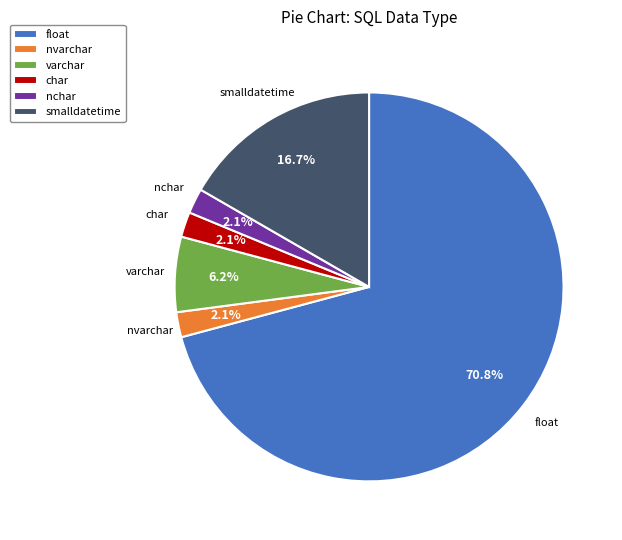

What is the ratio of the value at nvarchar to the value at smalldatetime?

0.1